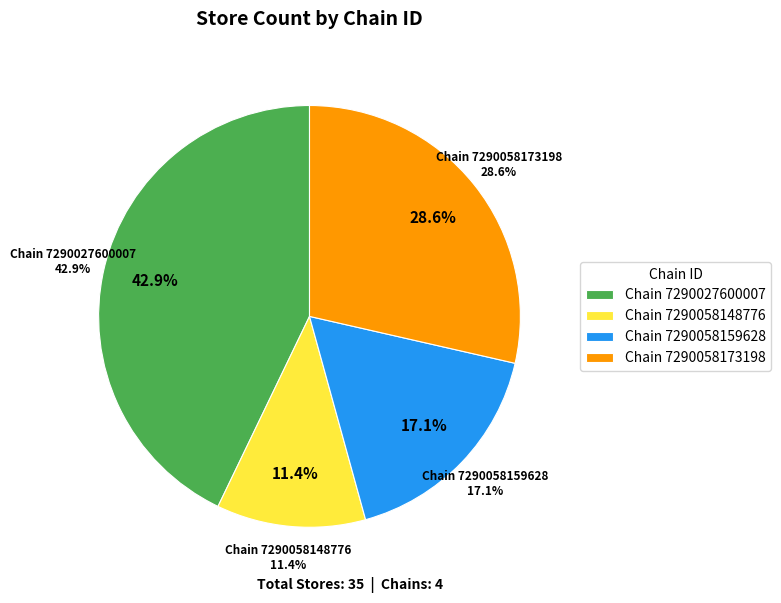

What is the smallest slice in the pie chart?

7290058148776